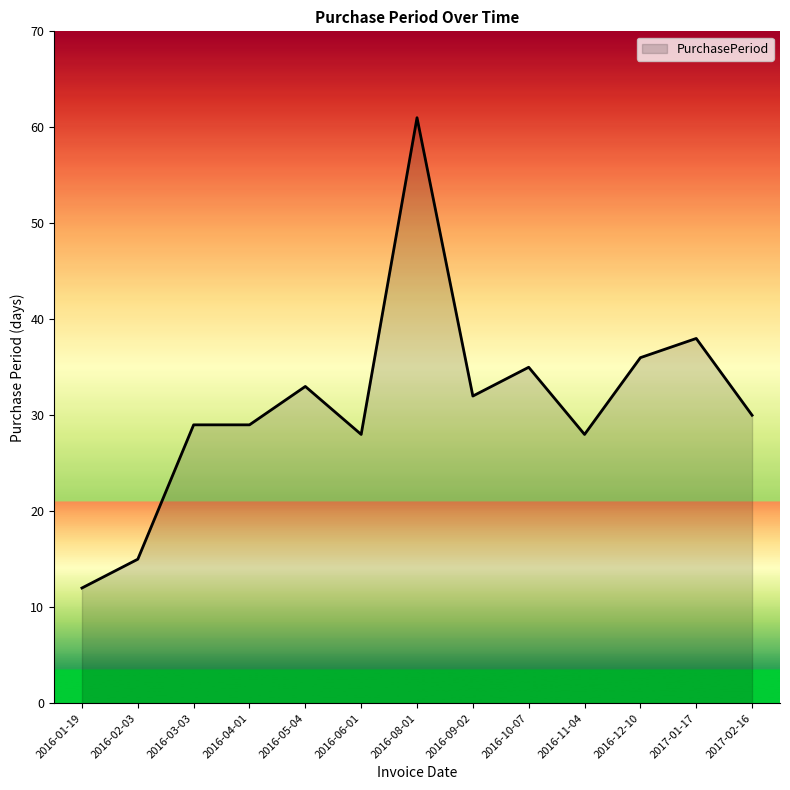

True or false: the data shows 51 at 2016-03-03.

False